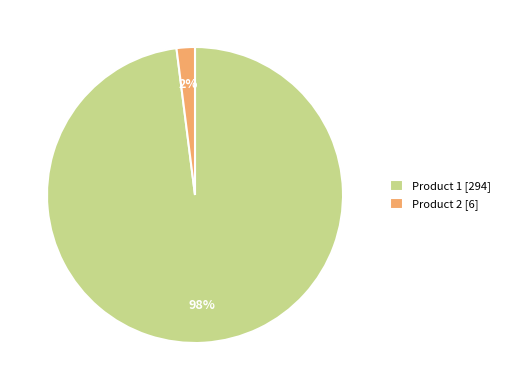

Is the sum of Product 2 [6] and Product 1 [294] greater than half?

Yes